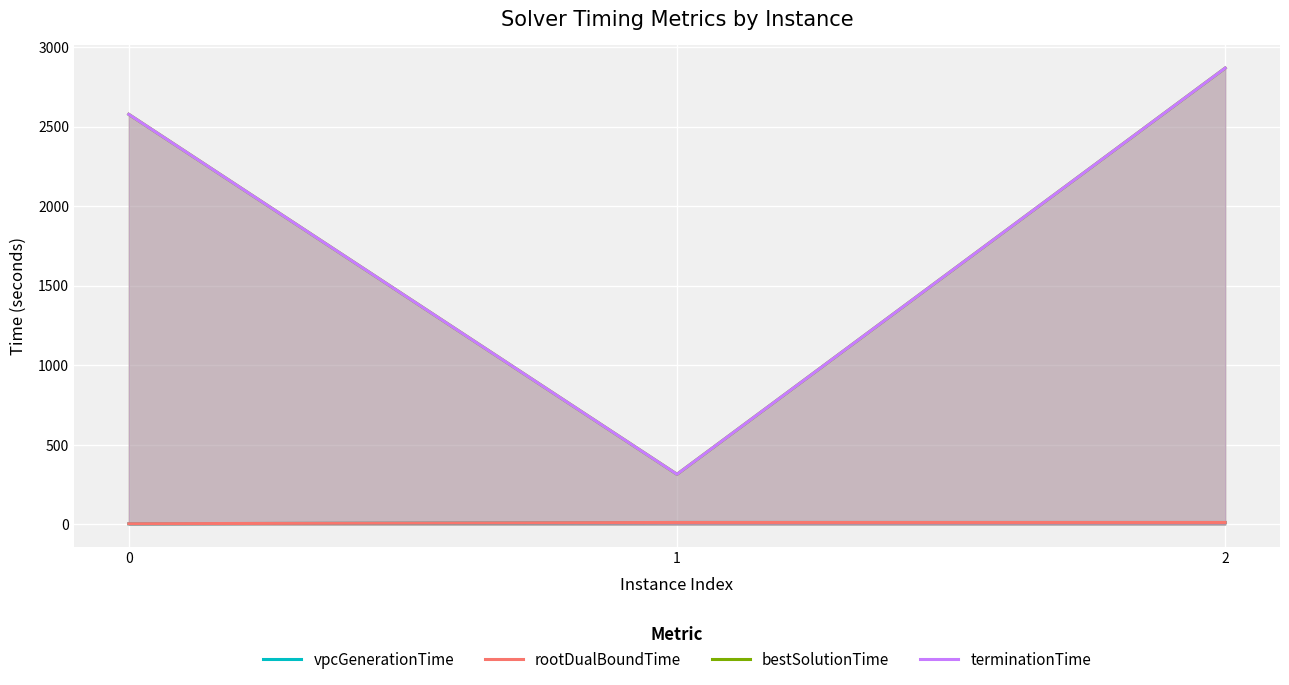

True or false: terminationTime has a value of 2868.7 at 2.

True